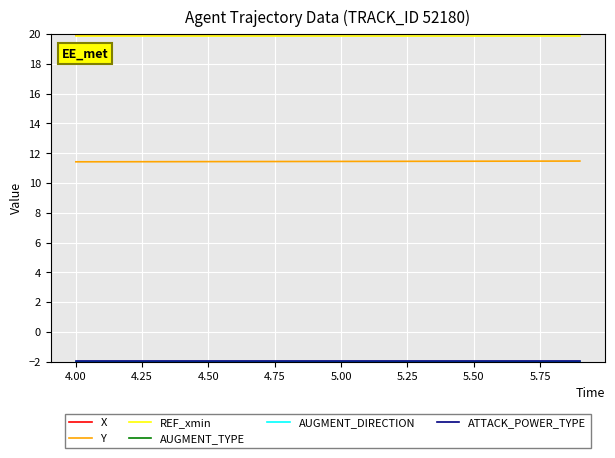

True or false: X and REF_xmin intersect in this chart.

False